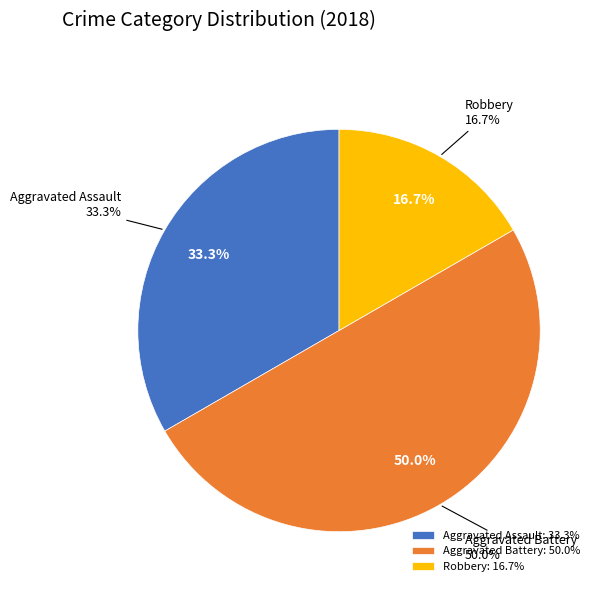

To the nearest percent, what is the combined percentage of Aggravated Assault and Aggravated Battery?

83%